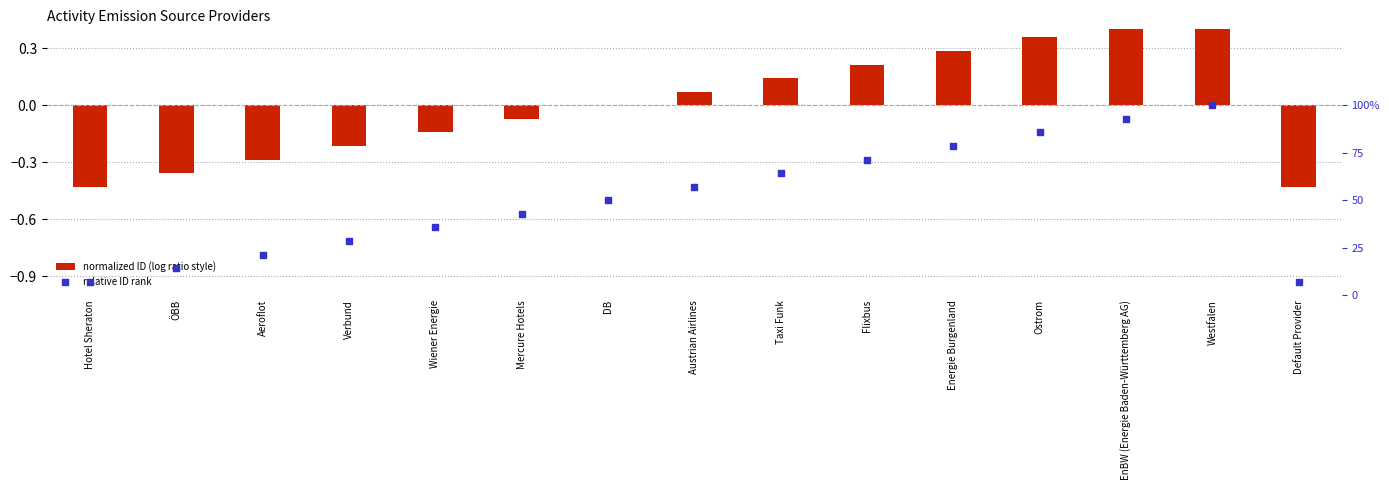

What are all the series names shown in the legend?

normalized ID (log ratio style), relative ID rank